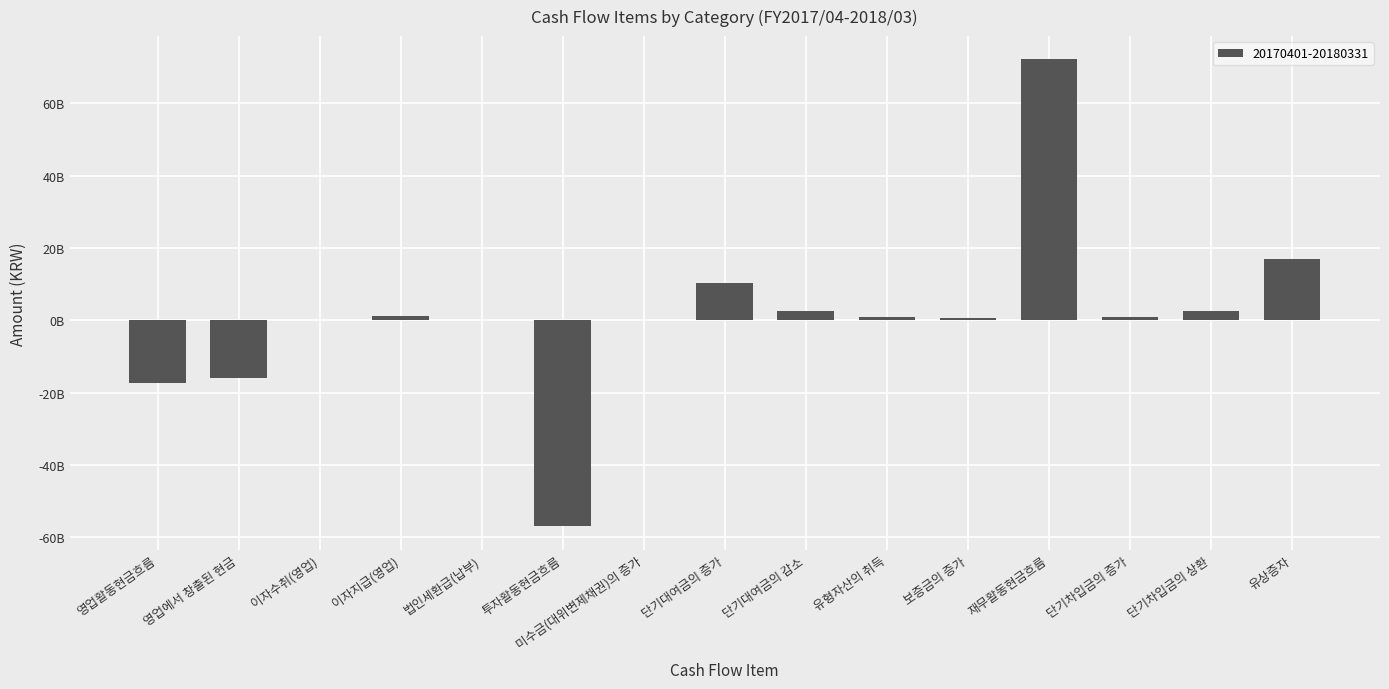

List the labels in order of value, smallest first.

투자활동현금흐름, 영업활동현금흐름, 영업에서 창출된 현금, 미수금(대위변제채권)의 증가, 법인세환급(납부), 이자수취(영업), 보증금의 증가, 유형자산의 취득, 단기차입금의 증가, 이자지급(영업), 단기차입금의 상환, 단기대여금의 감소, 단기대여금의 증가, 유상증자, 재무활동현금흐름